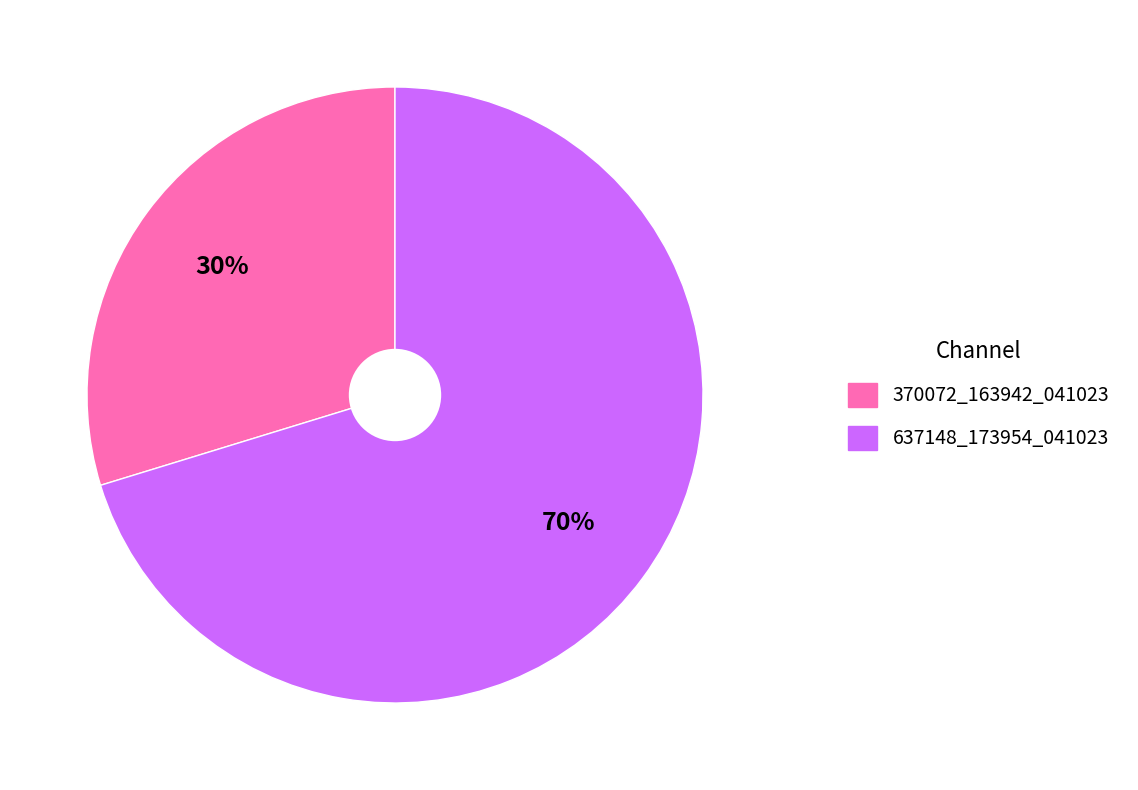

What is the ratio of the value at 370072_163942_041023 to the value at 637148_173954_041023?

0.4